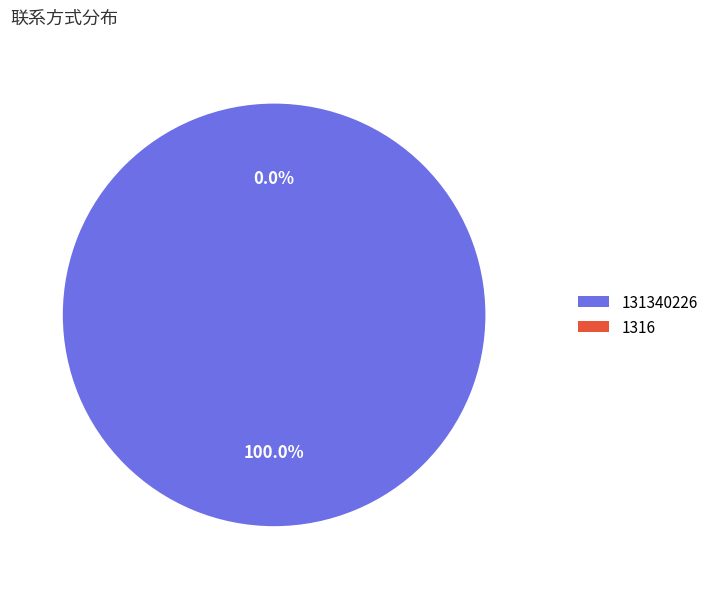

To the nearest percent, what is the average slice percentage?

50%